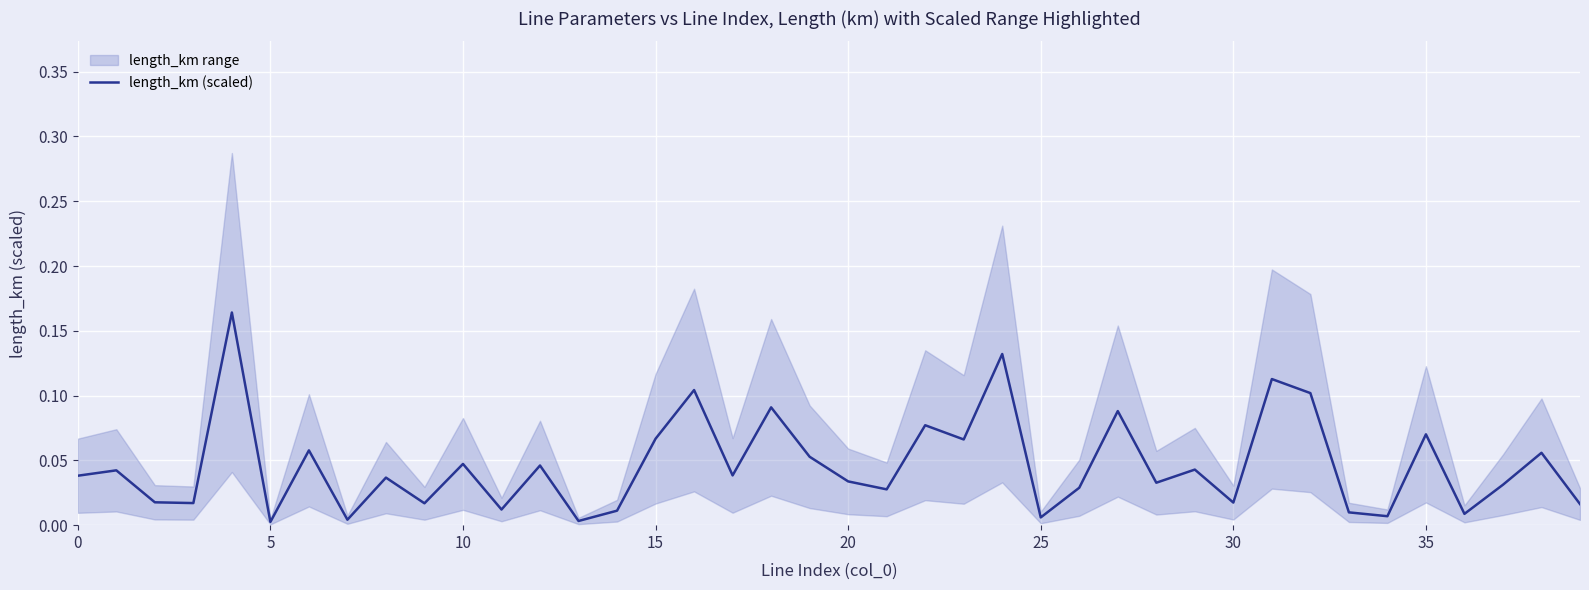

How many points are higher than both their immediate neighbors (excluding endpoints)?

15